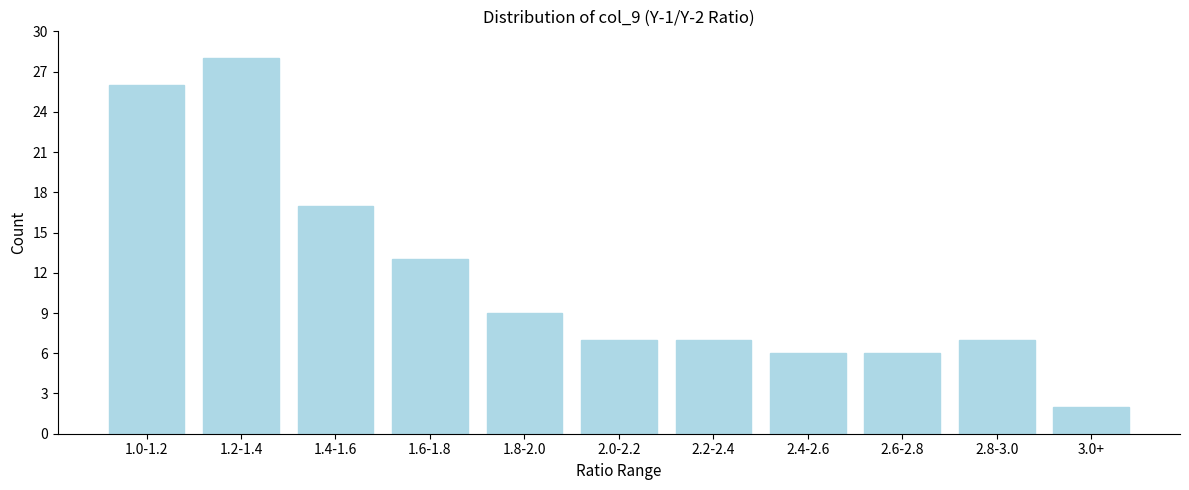

Reading left to right, what are all the values shown in this chart?

26	28	17	13	9	7	7	6	6	7	2